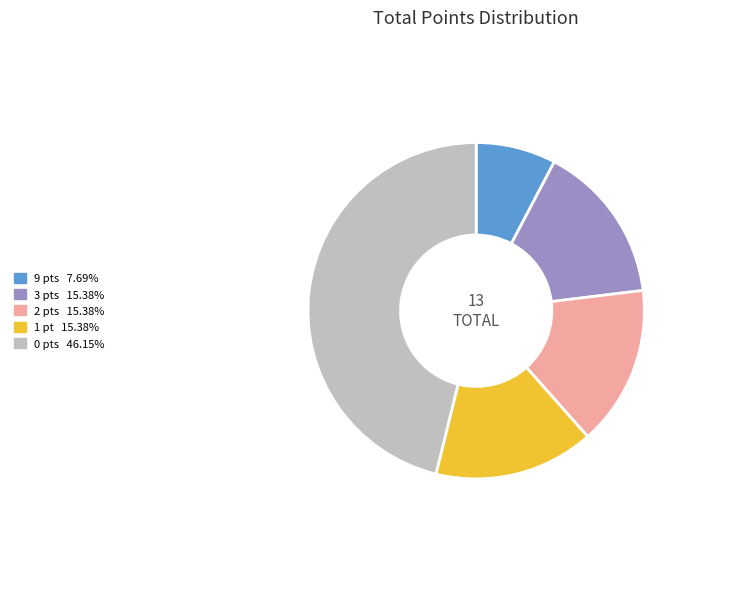

Is there any slice that represents more than half of the pie?

No